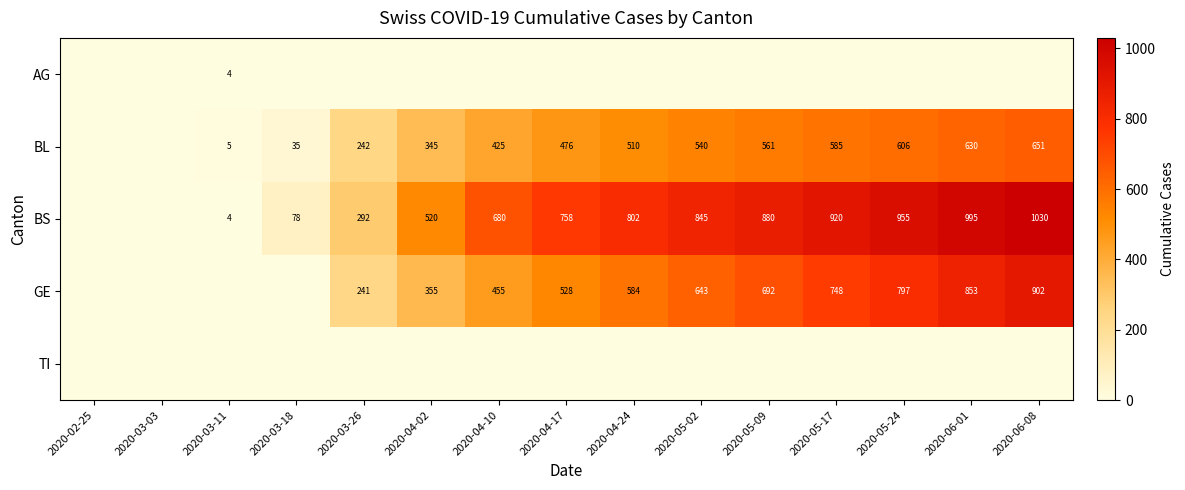

Is the value of BS at 2020-04-10 greater than the value of GE at 2020-06-01?

No